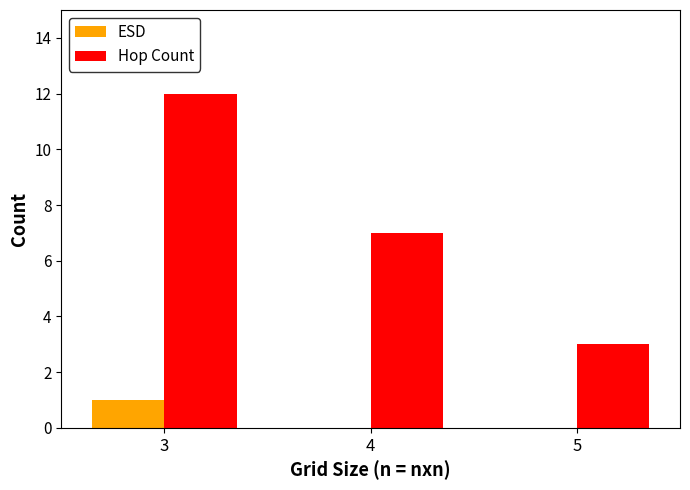

Is the value of ESD at 3 greater than the value of Hop Count at 5?

No